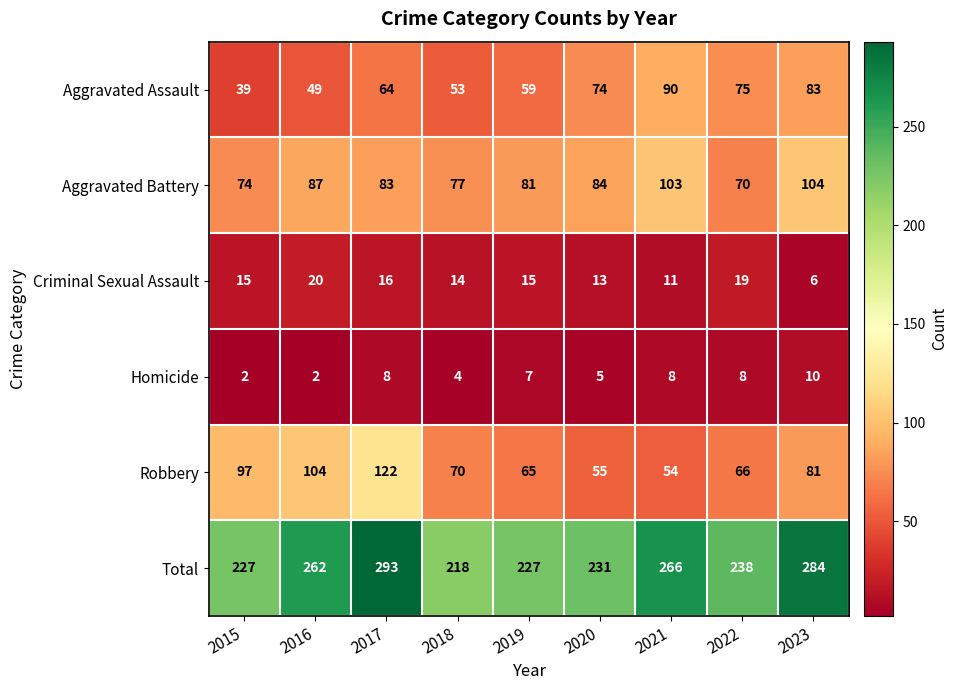

The value of Robbery at 2021 is 54. True or false?

True